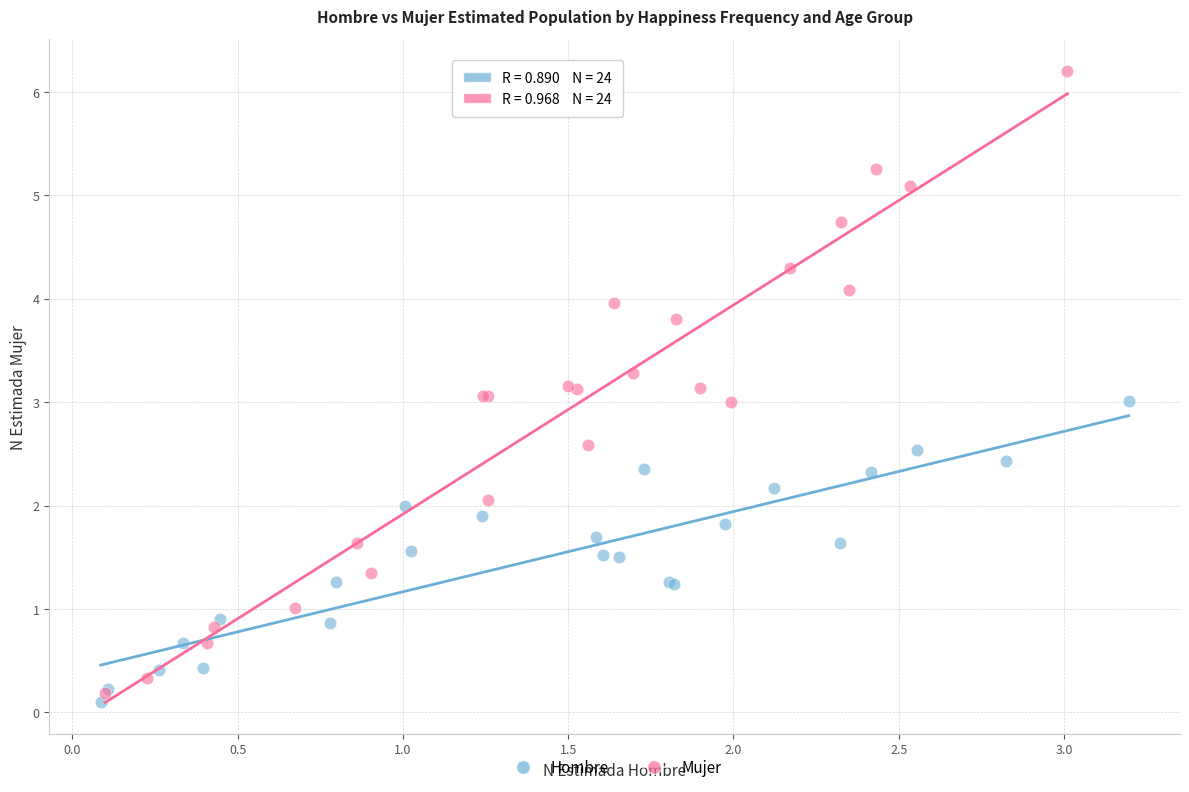

Which series has the largest Y range (max minus min)?

Mujer